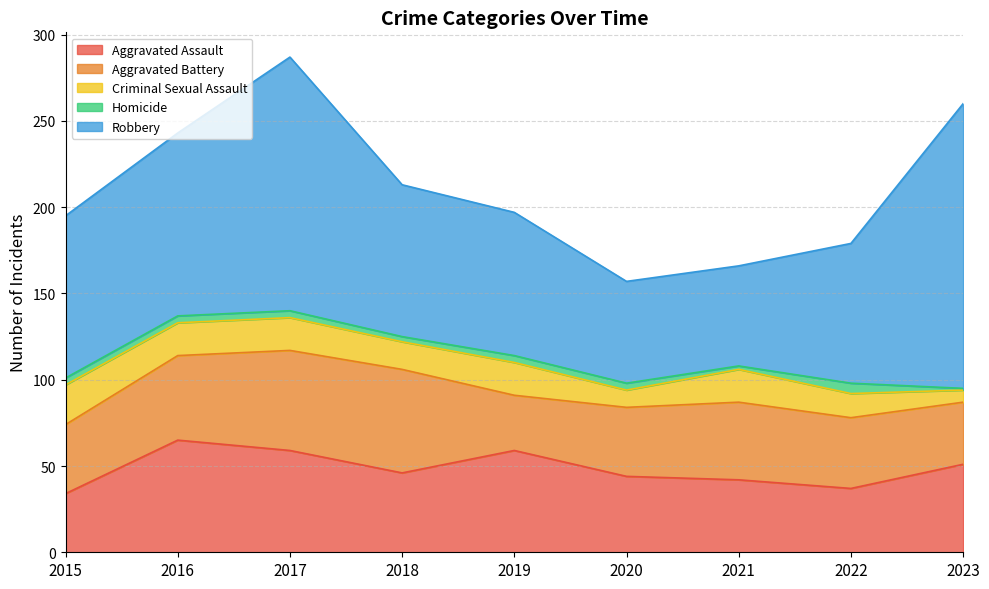

What is the lowest value of the Homicide series?

1